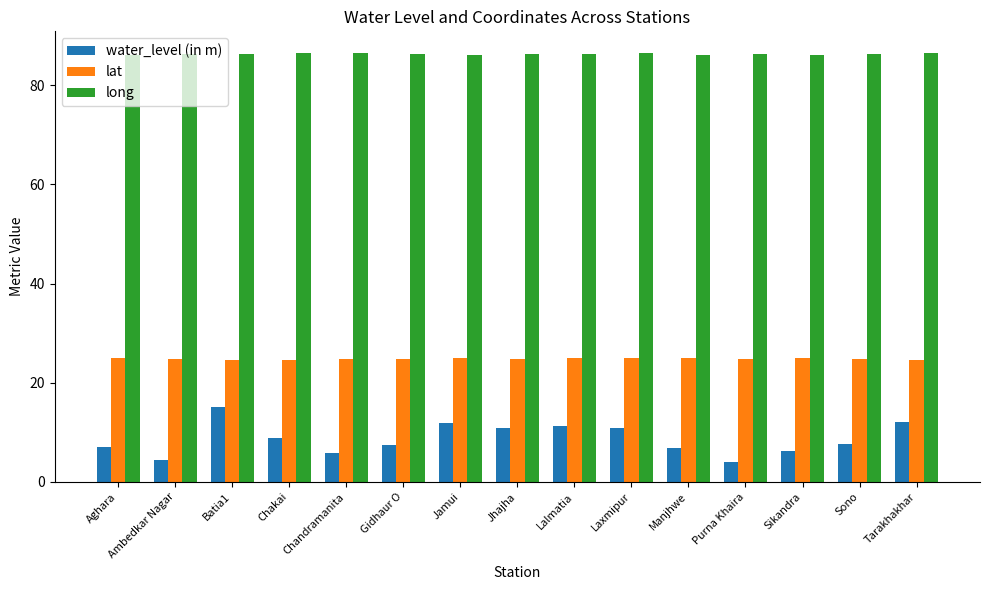

What value does the long series have at Manjhwe?

86.1